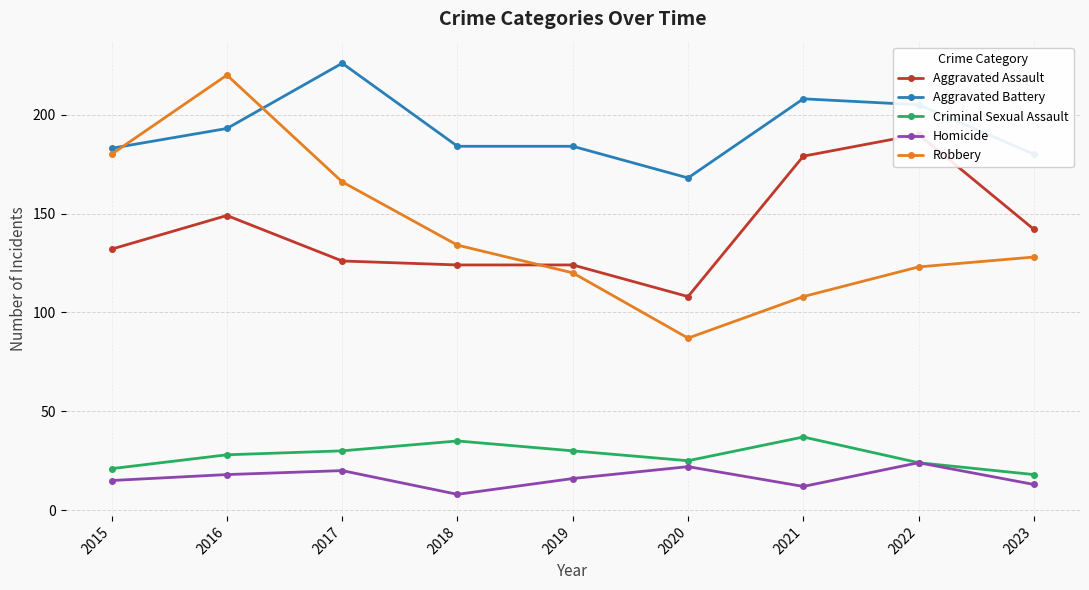

Is this an area chart (filled region under the line)?

No